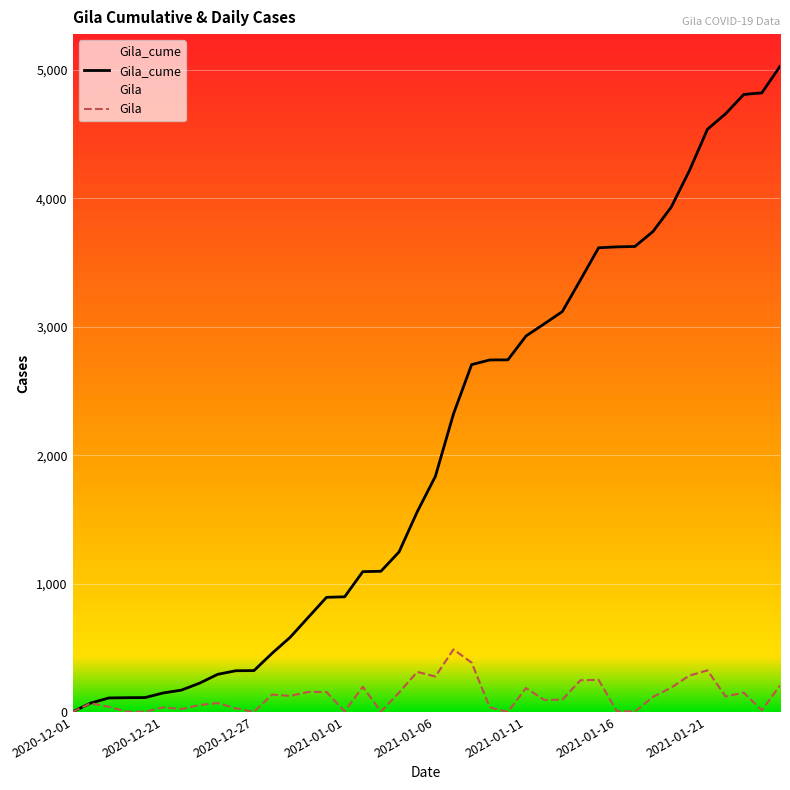

How many categories are shown in the chart?

40